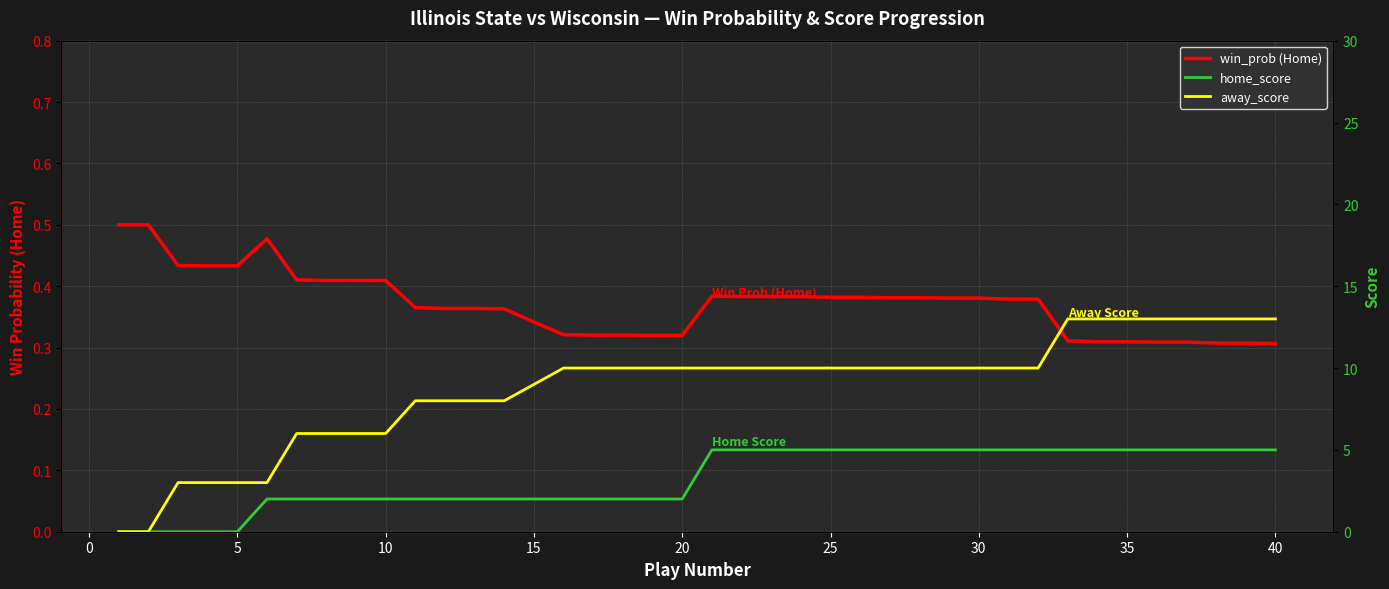

True or false: home_score has a value of 2.9 at 35.

False